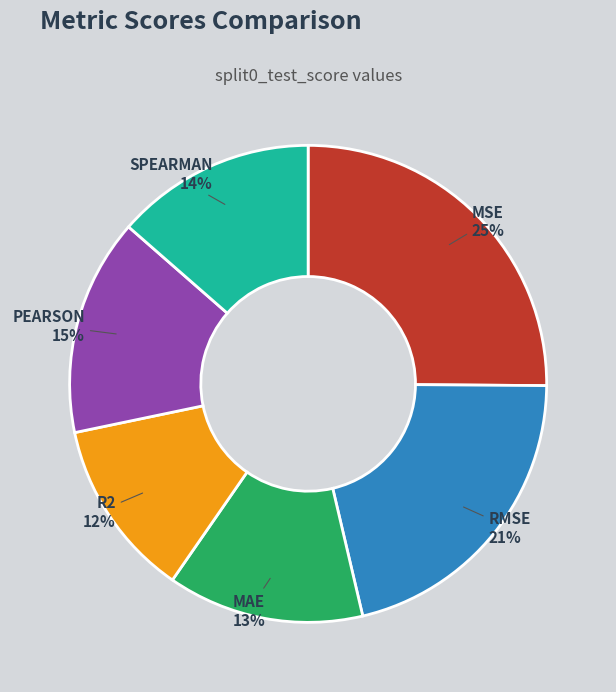

To the nearest percent, what is the average slice percentage?

17%